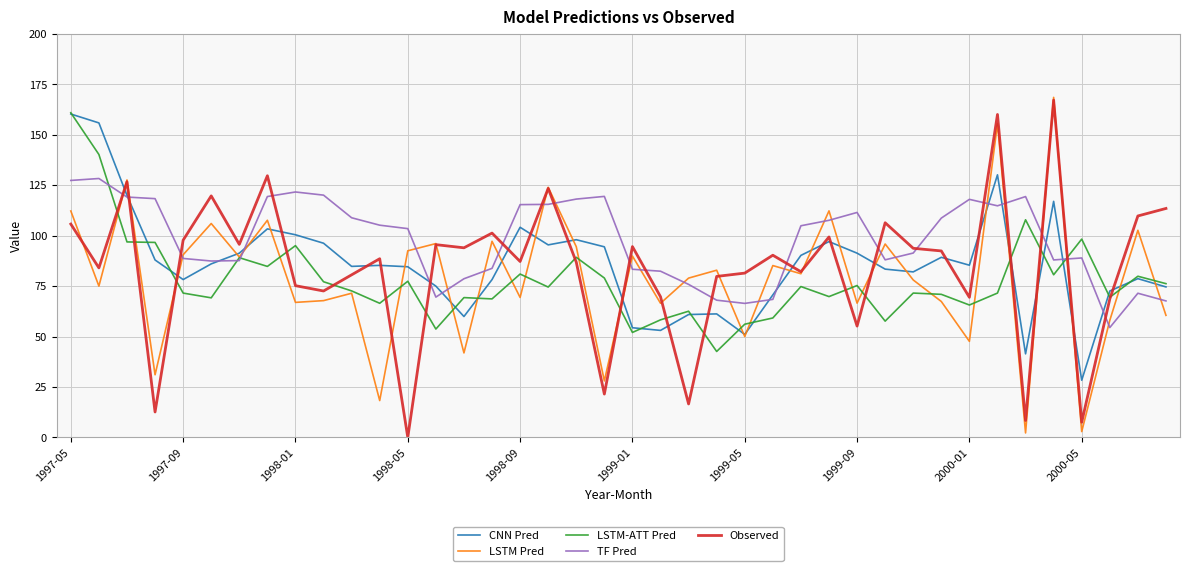

Which series has the largest total across all categories?

TF Pred